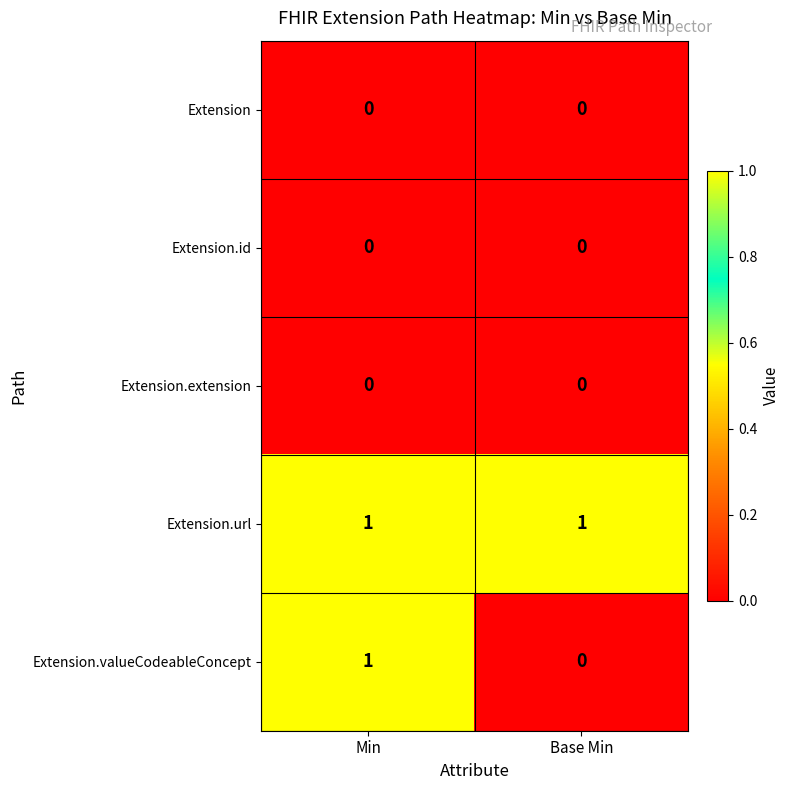

Which category has the highest value in the Extension.valueCodeableConcept series?

Min